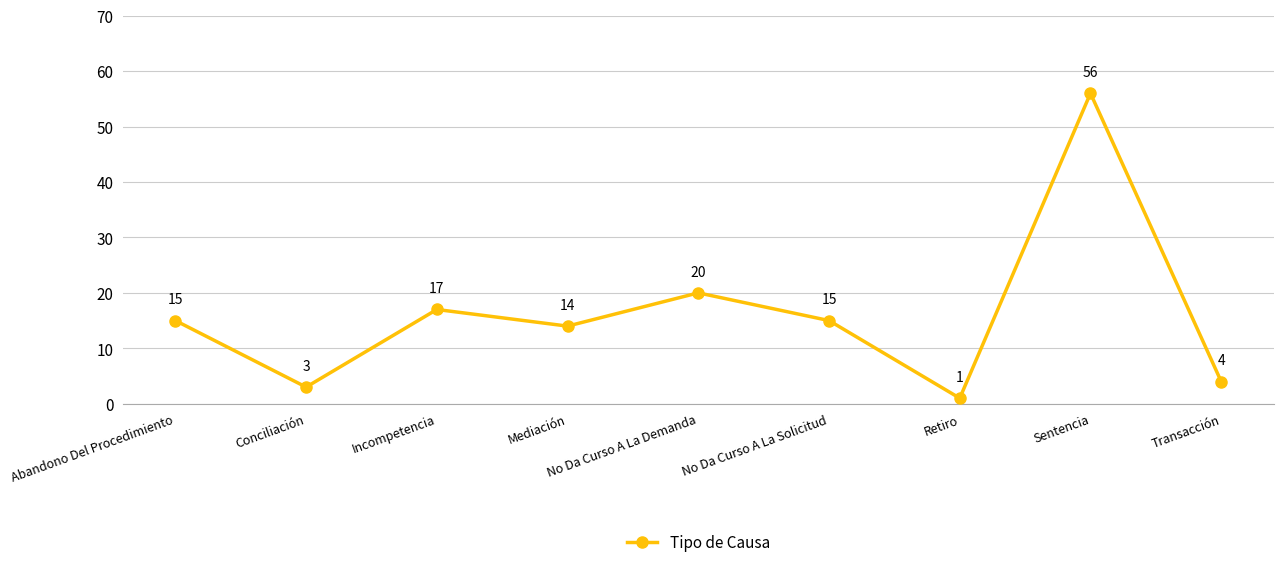

Between Conciliación and No Da Curso A La Solicitud, which is larger?

No Da Curso A La Solicitud